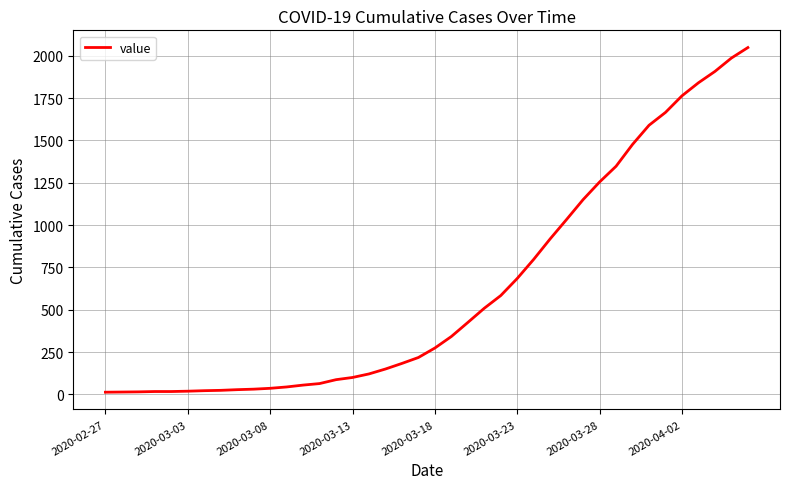

What is the difference between the maximum and minimum values?

2036